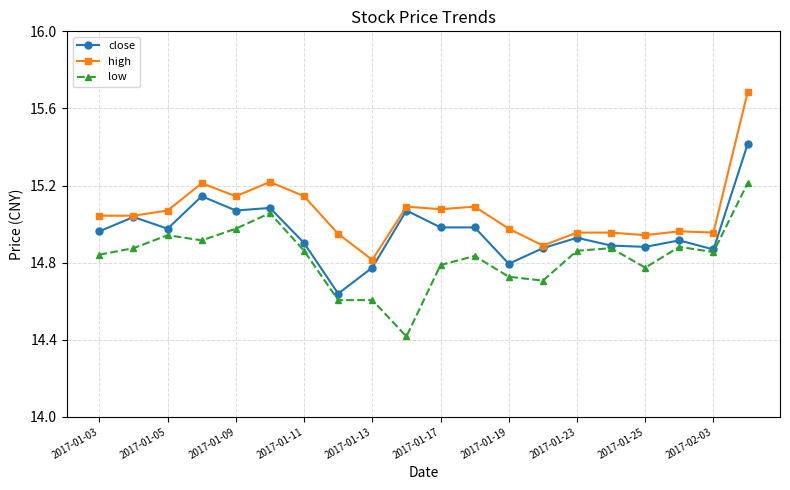

List the series in order of their peak value, highest first.

high, close, low